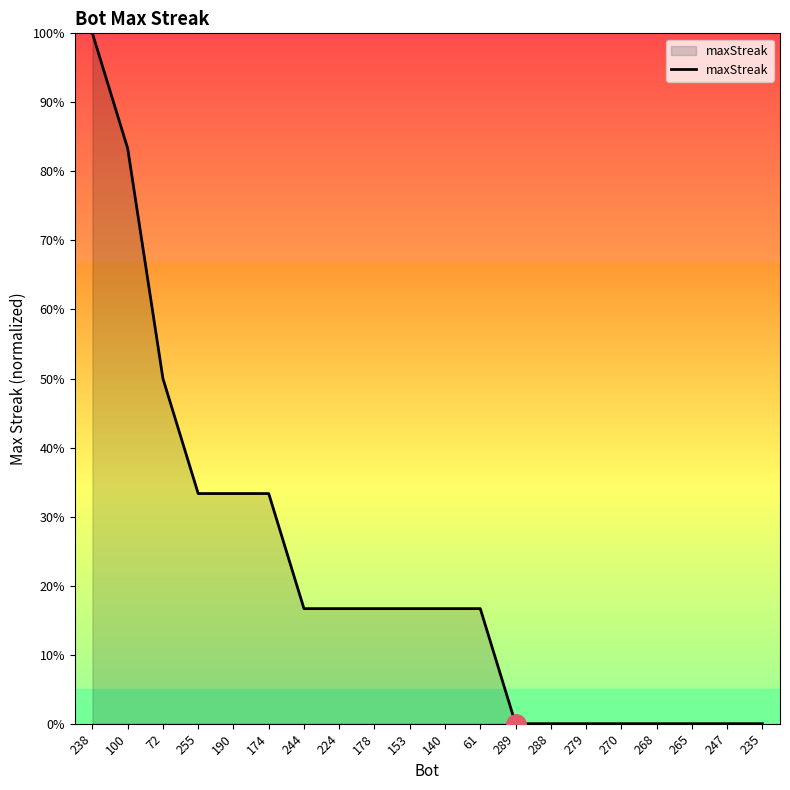

What is the difference between the maximum and minimum values?

100.0